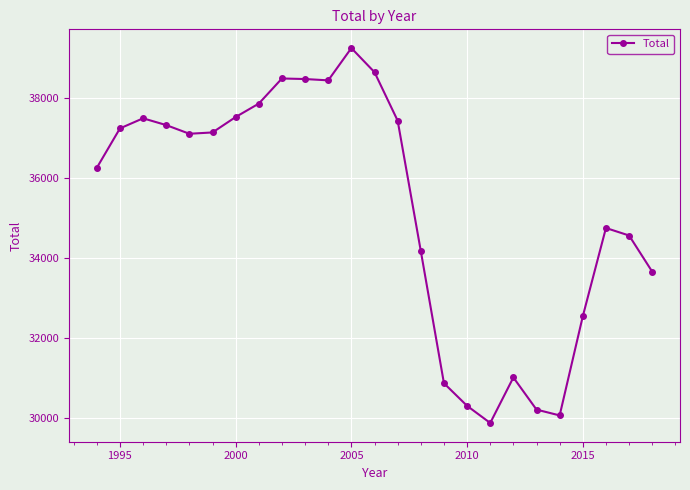

What is the minimum value shown in the chart?

29867